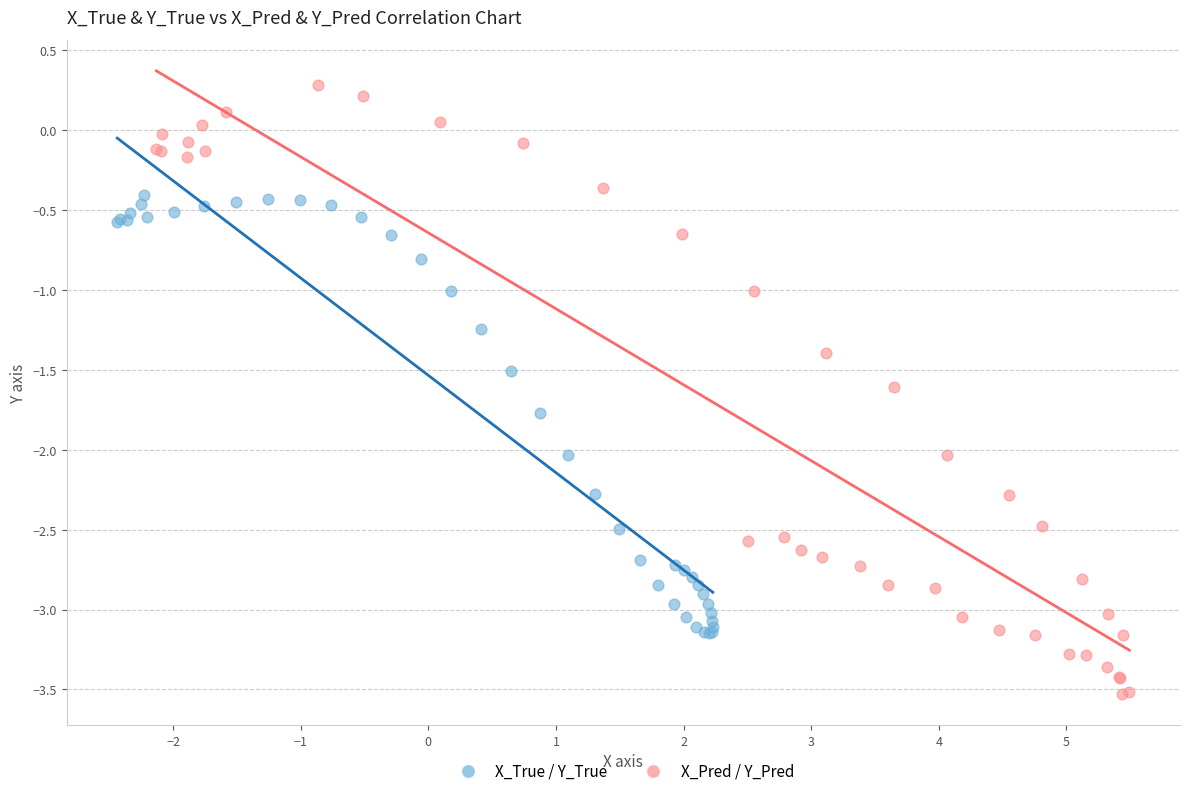

Which series reaches the maximum Y coordinate?

X_Pred / Y_Pred